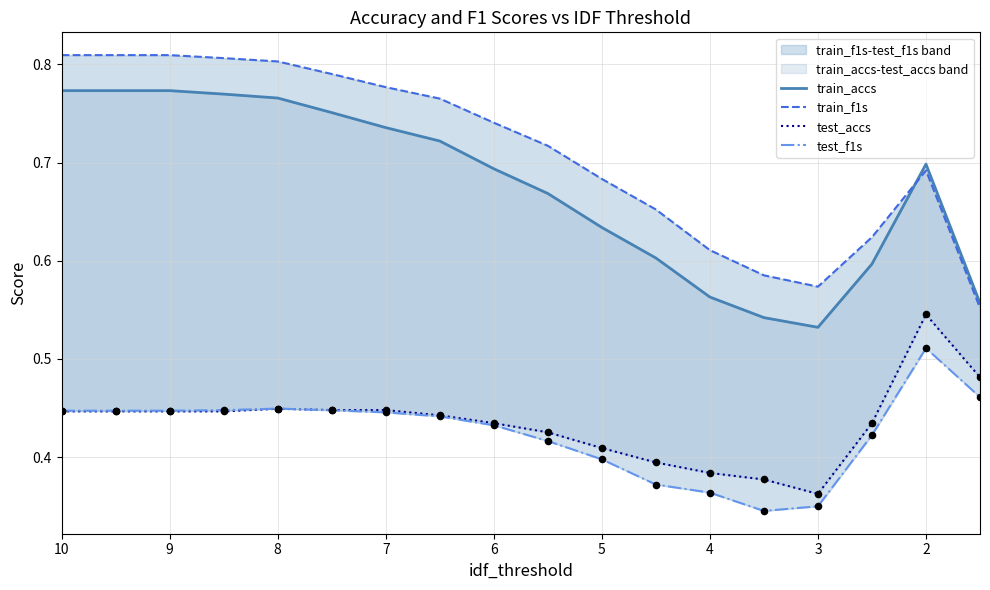

Which series has the largest total across all categories?

train_f1s